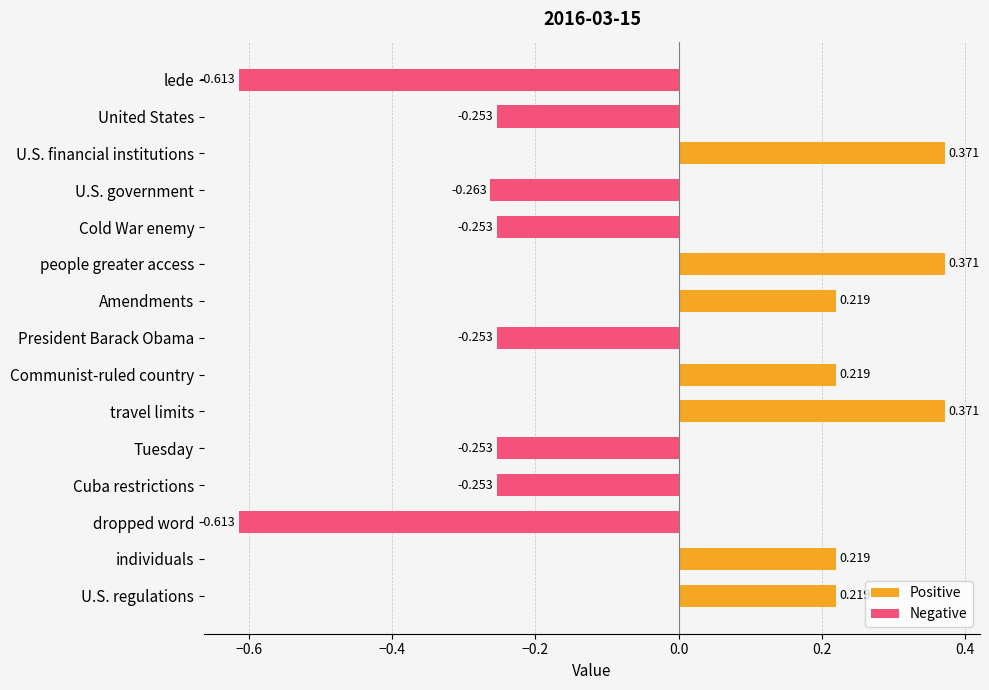

What is the approximate value of Negative at Cold War enemy?

-0.3